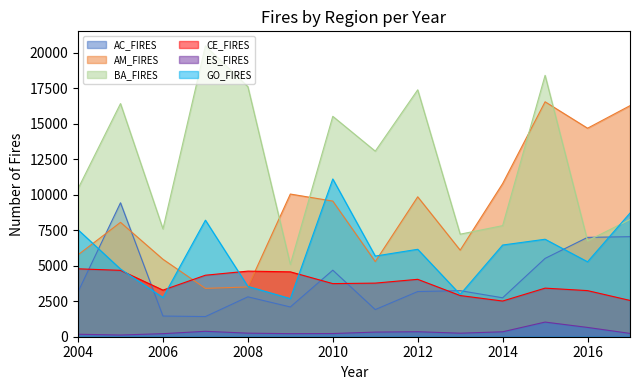

How many intersections are there between AM_FIRES and CE_FIRES?

2